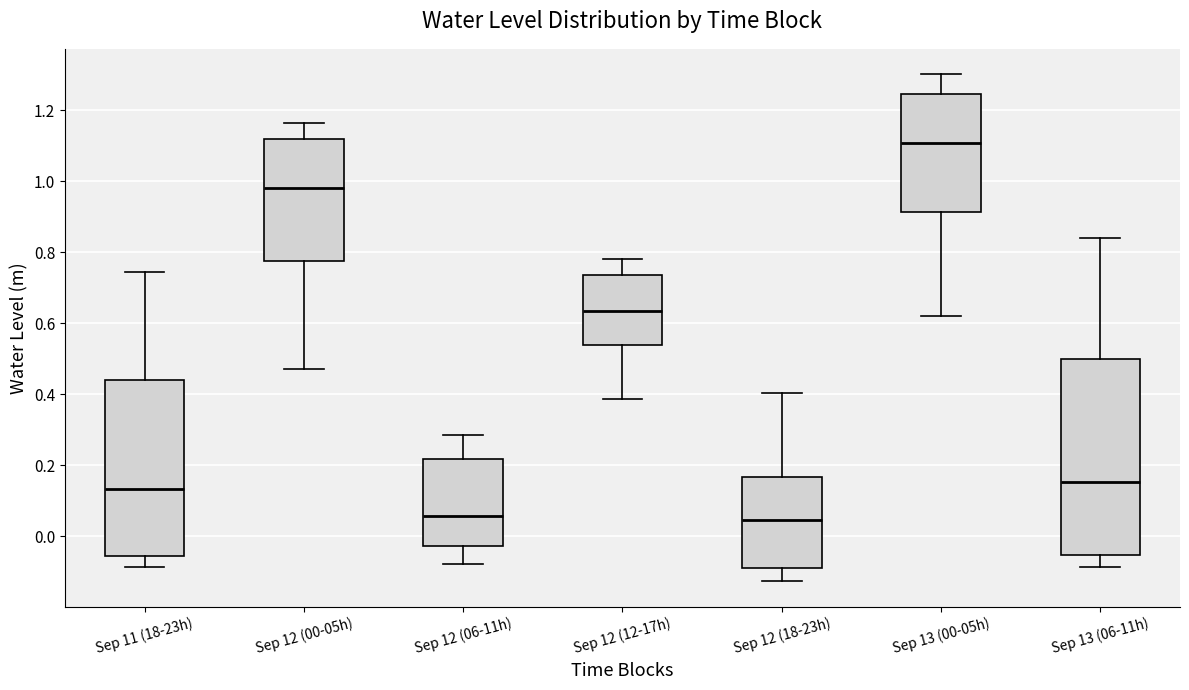

Reading left to right, transcribe this box plot: for each box, give where its median line is, the range the box spans, and where its two whiskers end, as read against the y-axis. The values are not printed on the chart, so give them approximately, as read against the axis.

Sep 11 (18-23h): median 0.14, box -0.06 to 0.44, whiskers -0.08 to 0.74
Sep 12 (00-05h): median 0.98, box 0.78 to 1.12, whiskers 0.48 to 1.16
Sep 12 (06-11h): median 0.06, box -0.02 to 0.22, whiskers -0.08 to 0.28
Sep 12 (12-17h): median 0.64, box 0.54 to 0.74, whiskers 0.38 to 0.78
Sep 12 (18-23h): median 0.04, box -0.08 to 0.16, whiskers -0.12 to 0.40
Sep 13 (00-05h): median 1.10, box 0.92 to 1.24, whiskers 0.62 to 1.30
Sep 13 (06-11h): median 0.16, box -0.06 to 0.50, whiskers -0.08 to 0.84